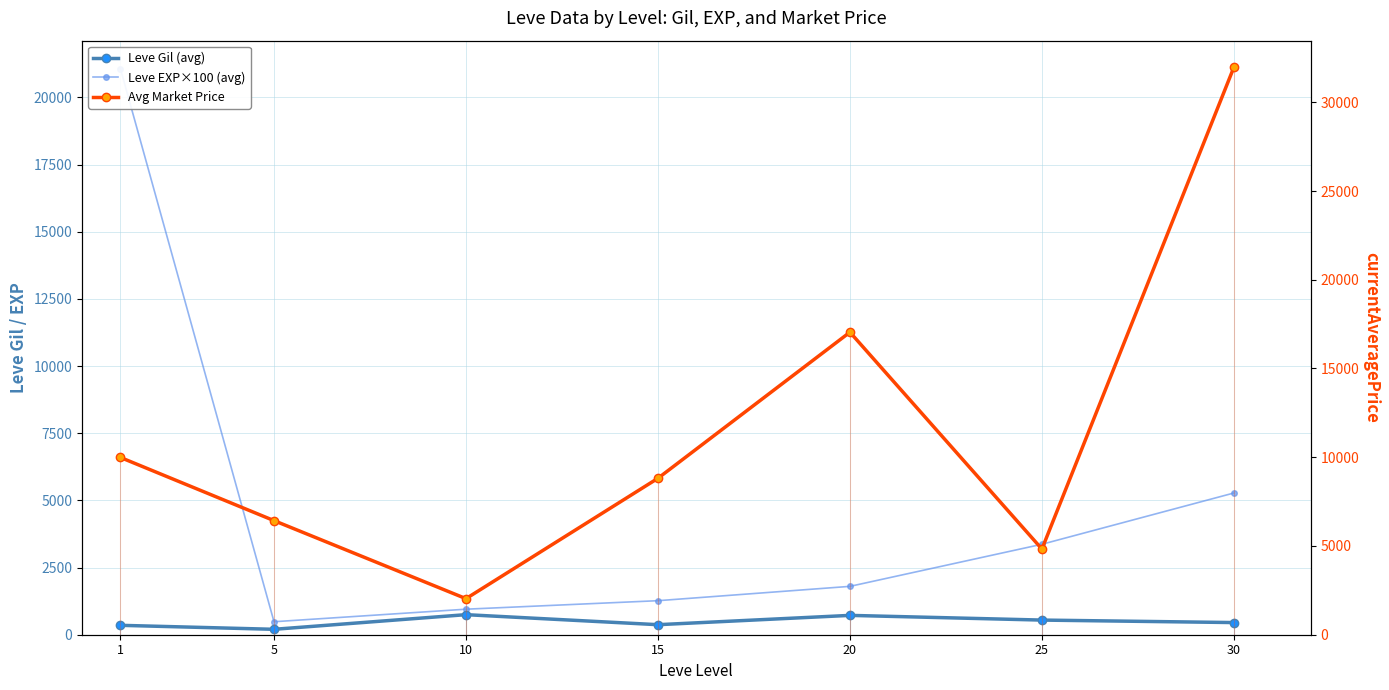

Reading right to left, list all the values displayed in this chart.

Leve Gil (avg): 452.5	545.0	720.0	373.3	746.7	201.7	349.8
Leve EXP×100 (avg): 5275.0	3366.7	1800.0	1266.7	950.0	483.3	21066.7
Avg Market Price: 31973.8	4827.0	17045.5	8814.8	2032.7	6428.7	9988.0